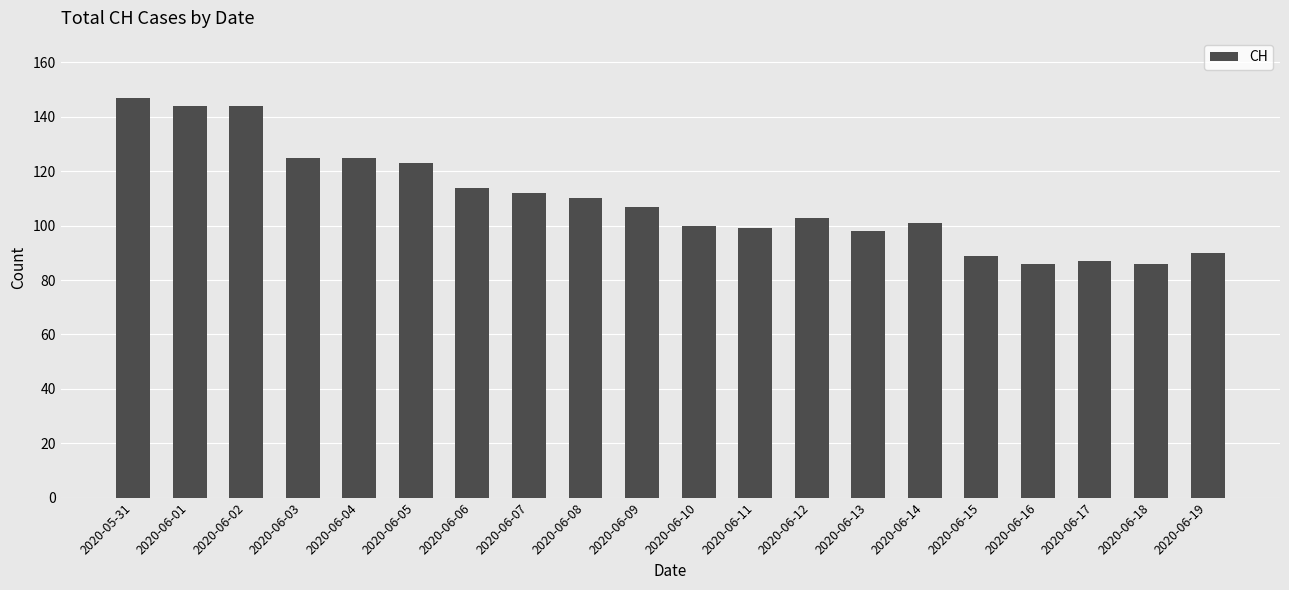

What is the change in value from 2020-06-04 to 2020-06-08?

-15